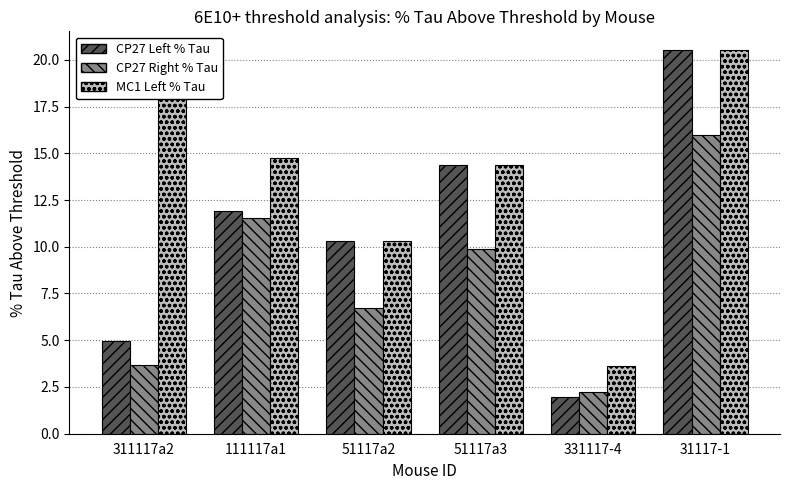

Are the bars grouped side by side (vs. stacked)?

Yes